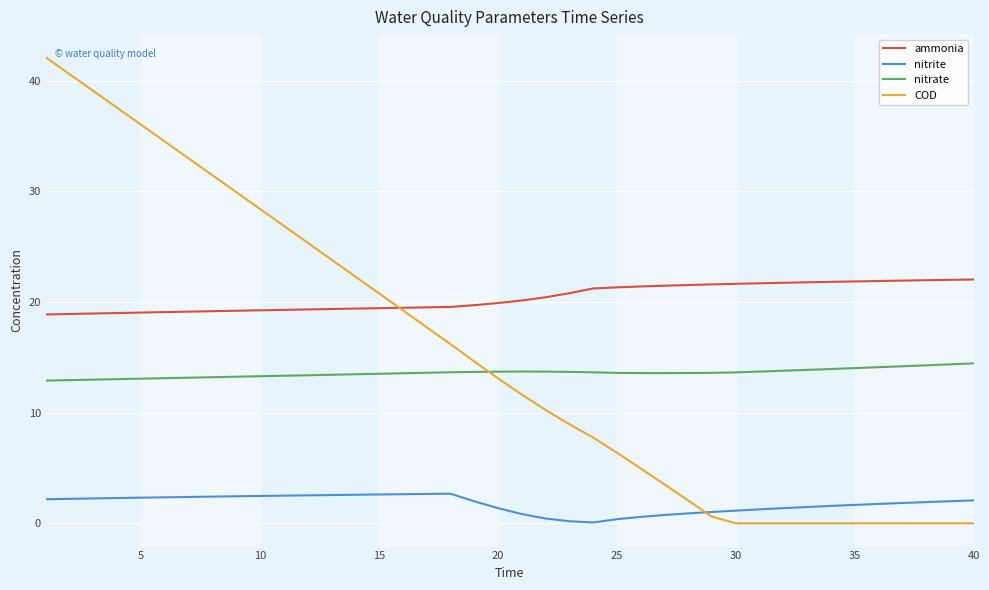

List the series in order of their peak value, highest first.

COD, ammonia, nitrate, nitrite